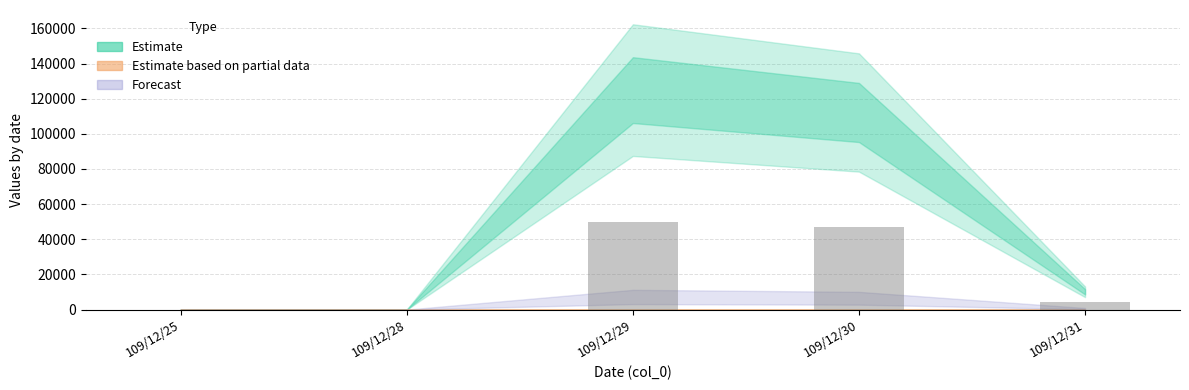

Is it true that the value at 109/12/29 is 28710.5?

False